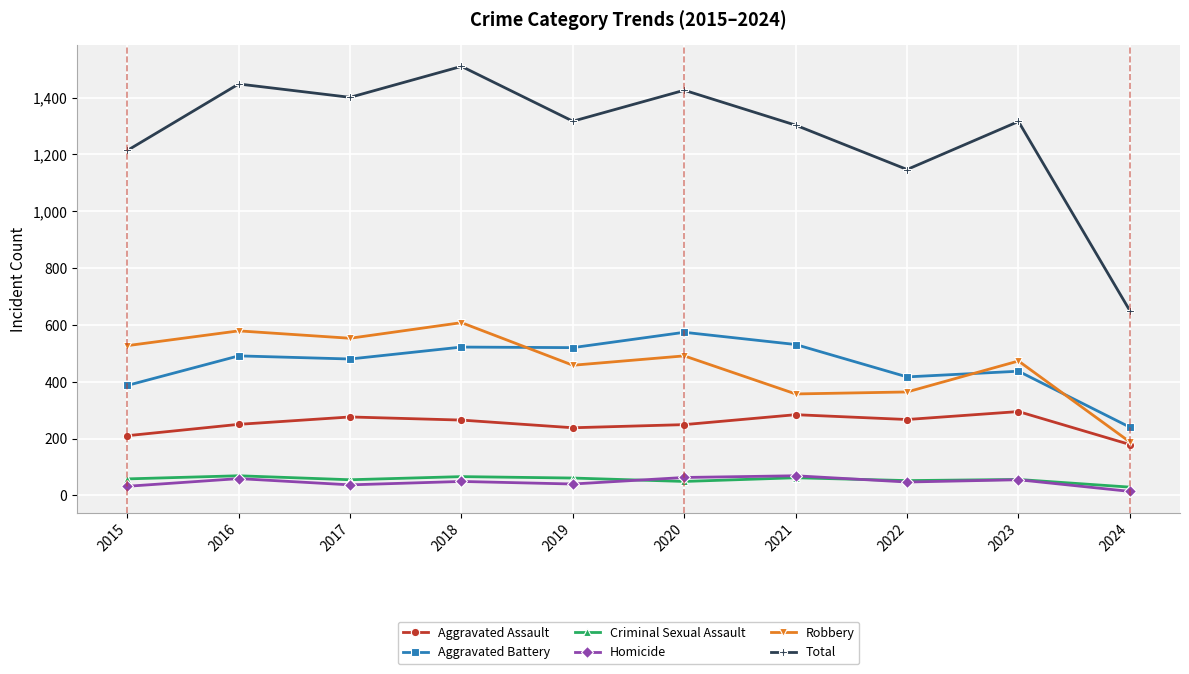

Which series has the widest spread of values?

Total